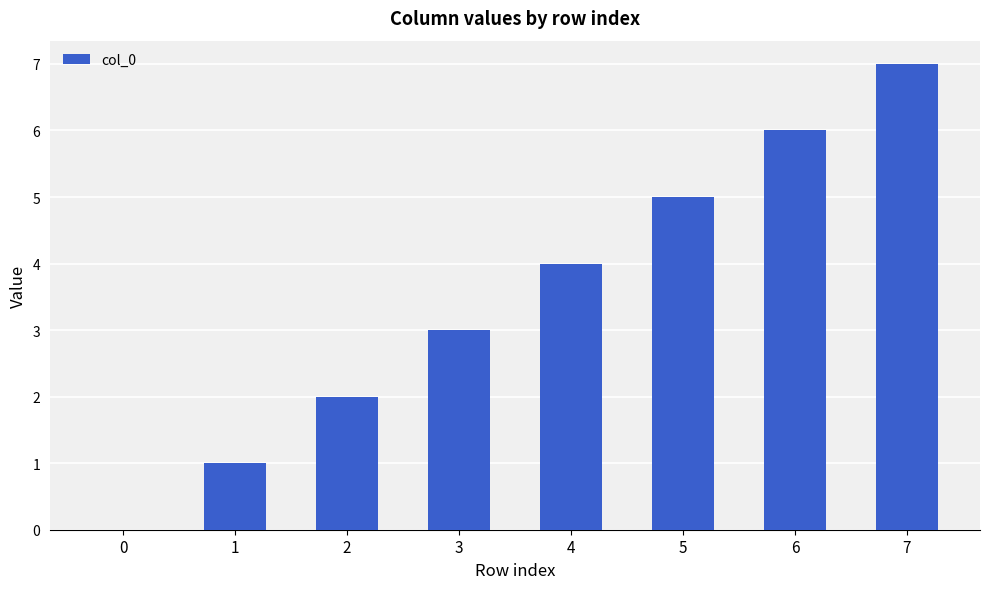

Are the bars horizontal?

No